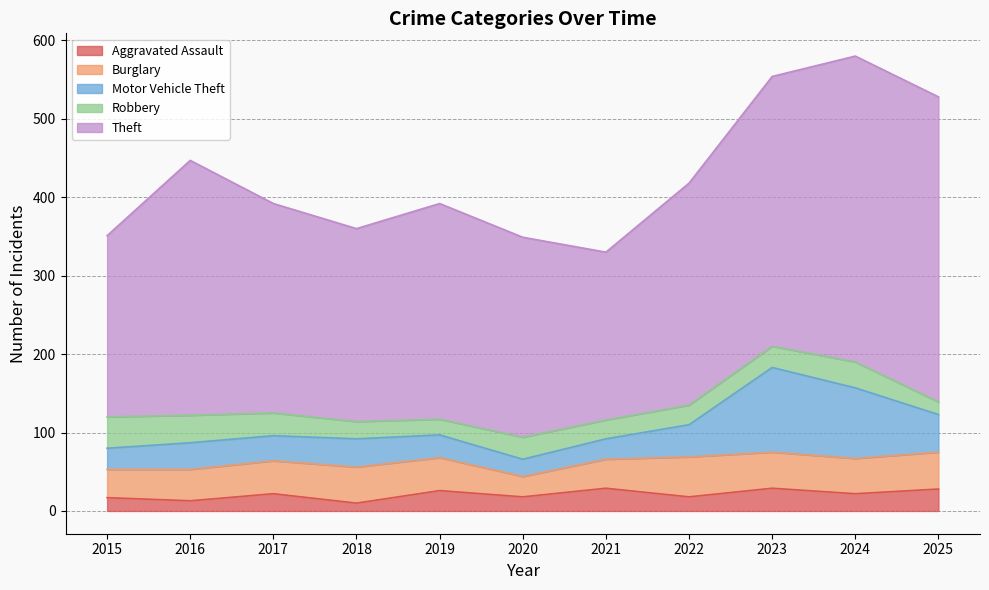

Rank the series at 2016 from highest to lowest value.

Theft, Burglary, Robbery, Motor Vehicle Theft, Aggravated Assault